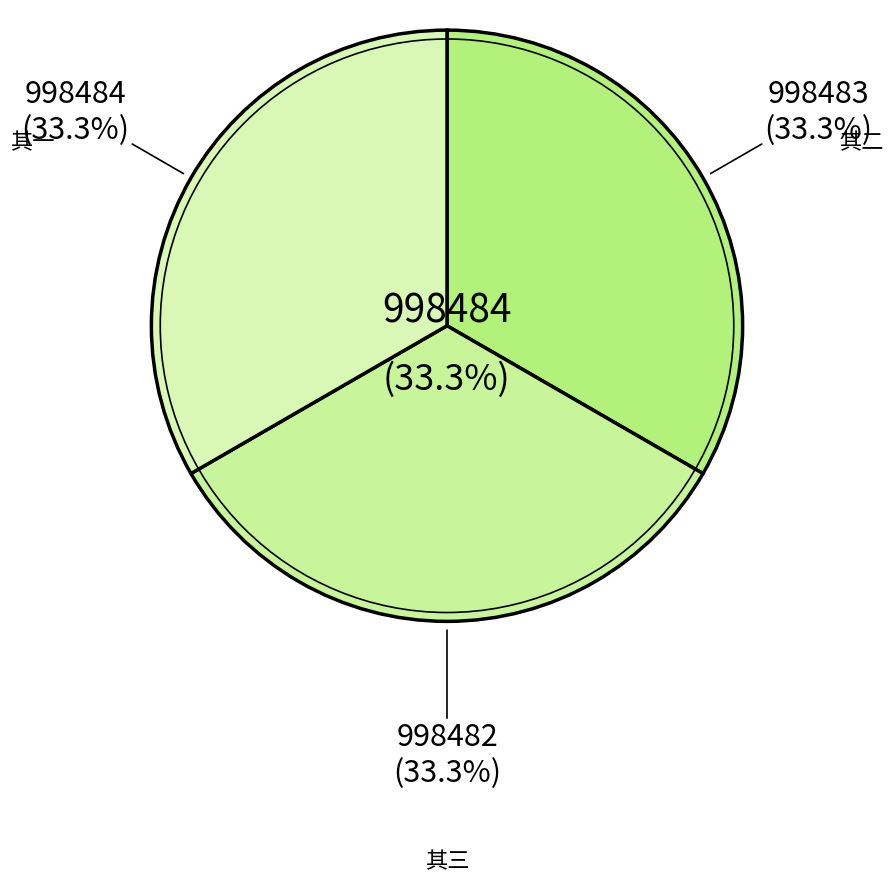

How many slices are in this pie chart?

3